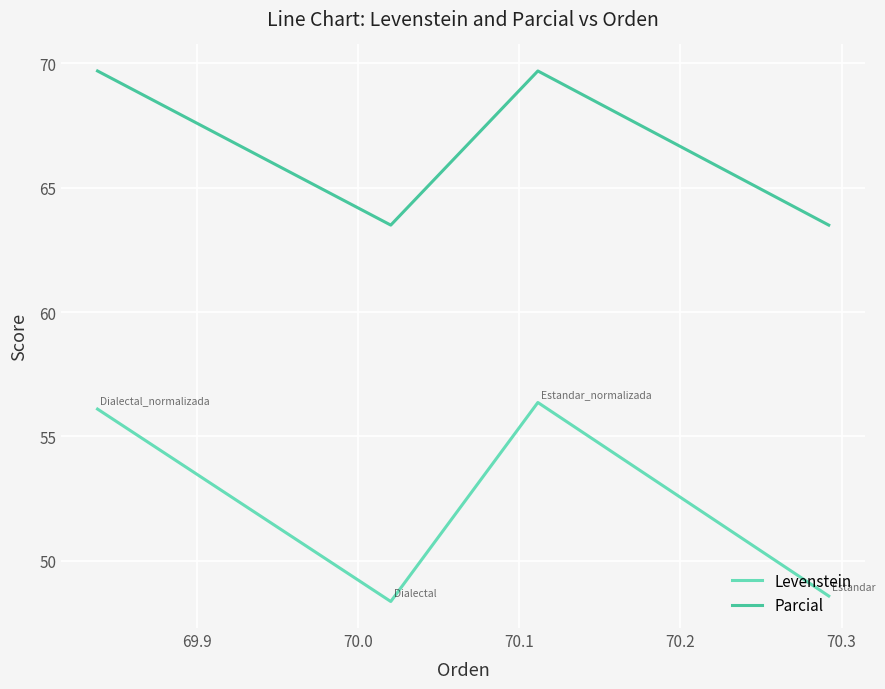

What is the sum of all Parcial values?

266.4